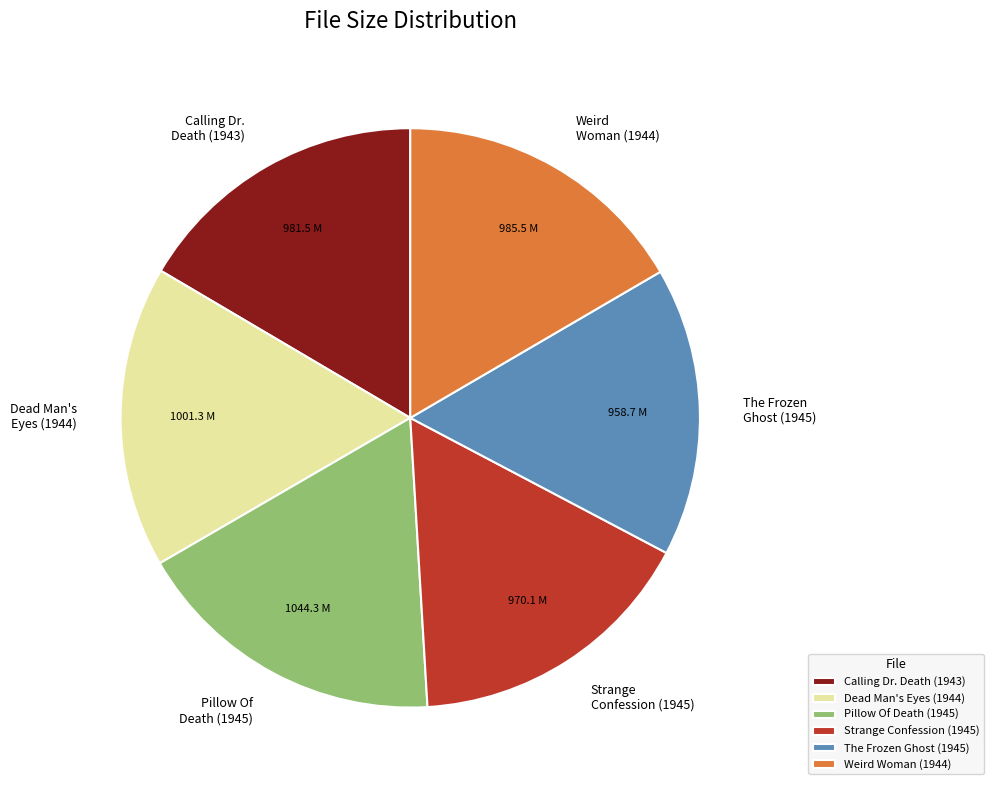

Count the number of slices in the pie.

6